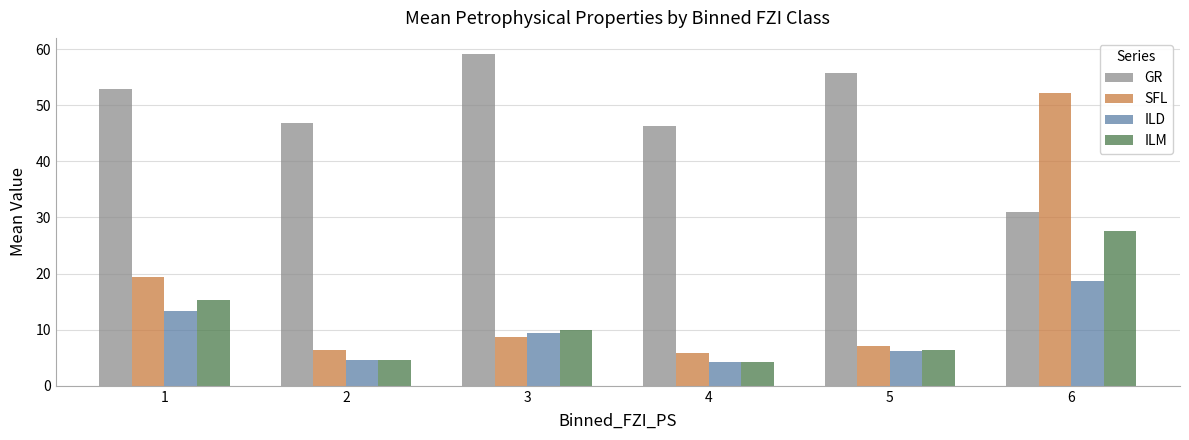

At which category is the sum across all series the highest?

6